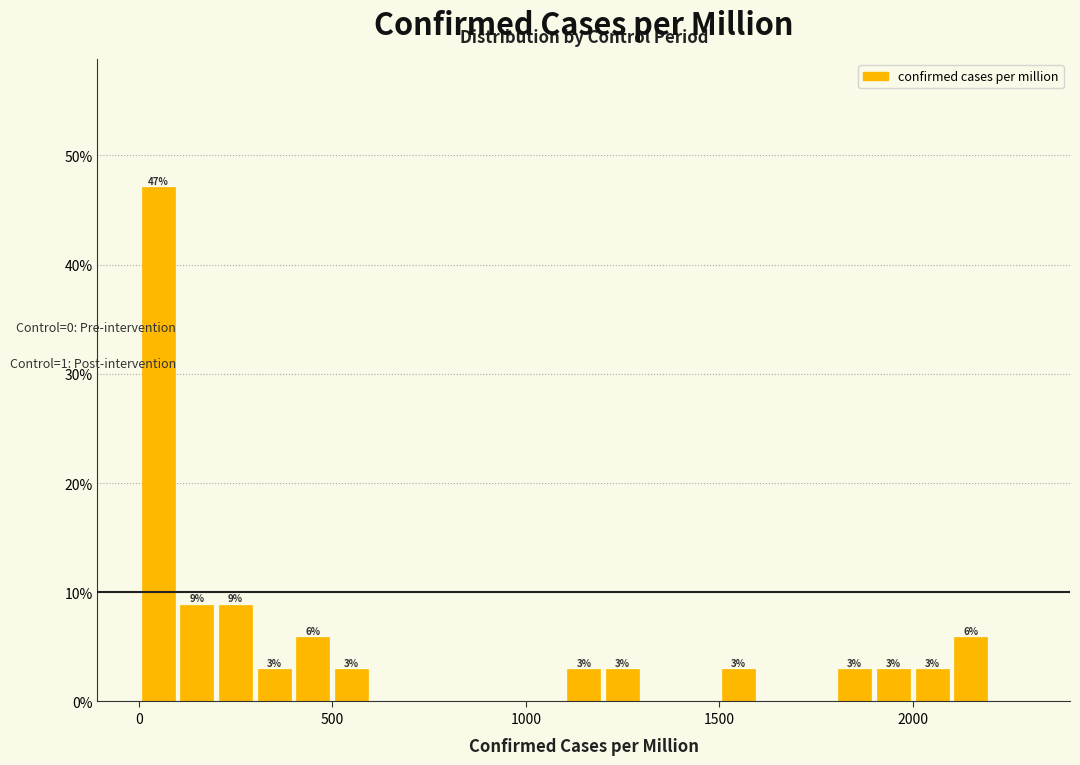

Read against the x-axis, roughly where is the centre of the tallest bar?

50